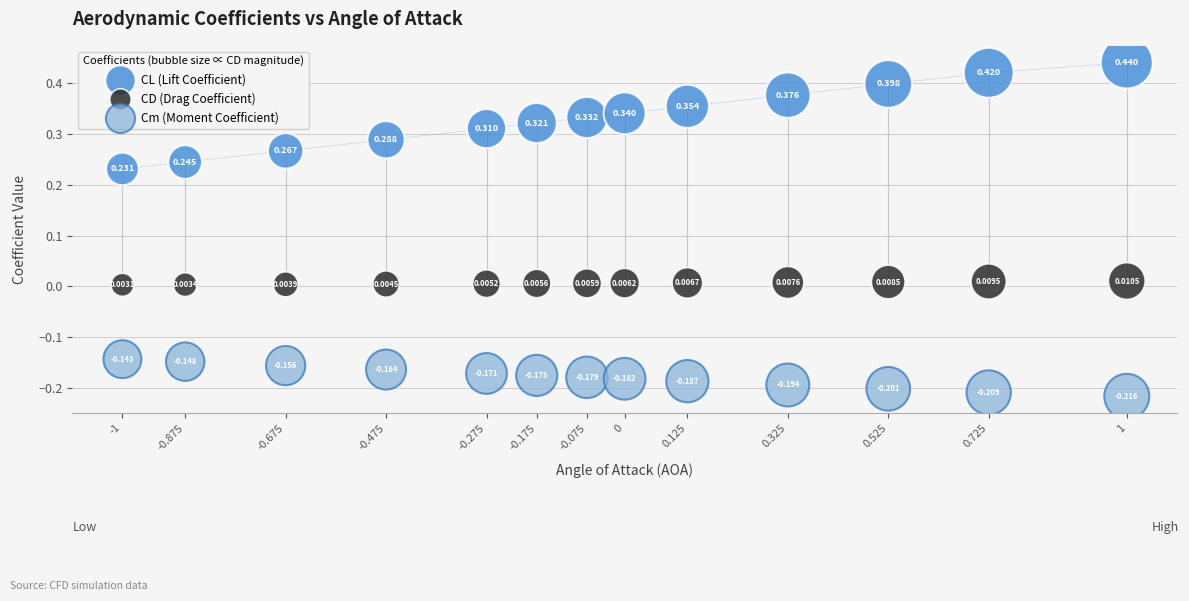

Which series contains the lowest Y value?

Cm (Moment Coefficient)